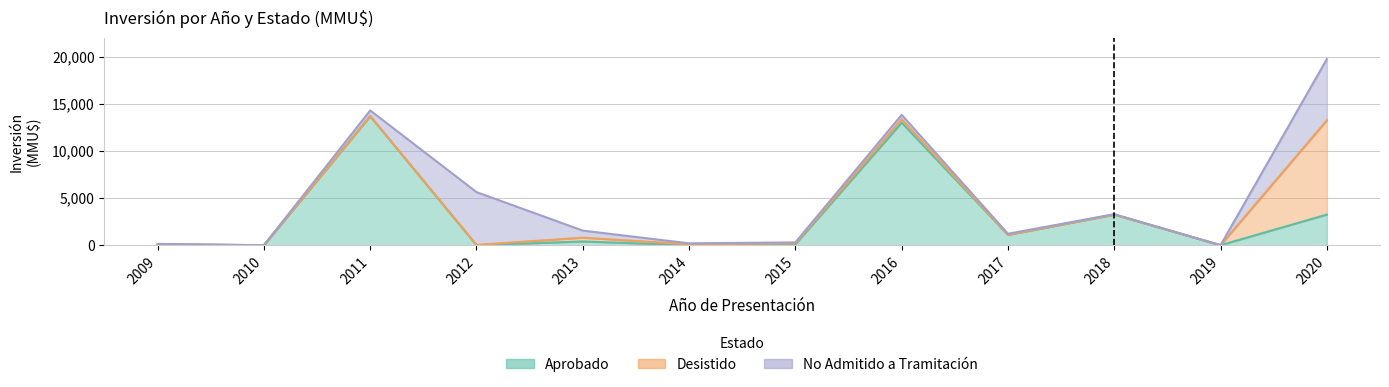

True or false: Desistido has more than 0 interior local peaks.

True